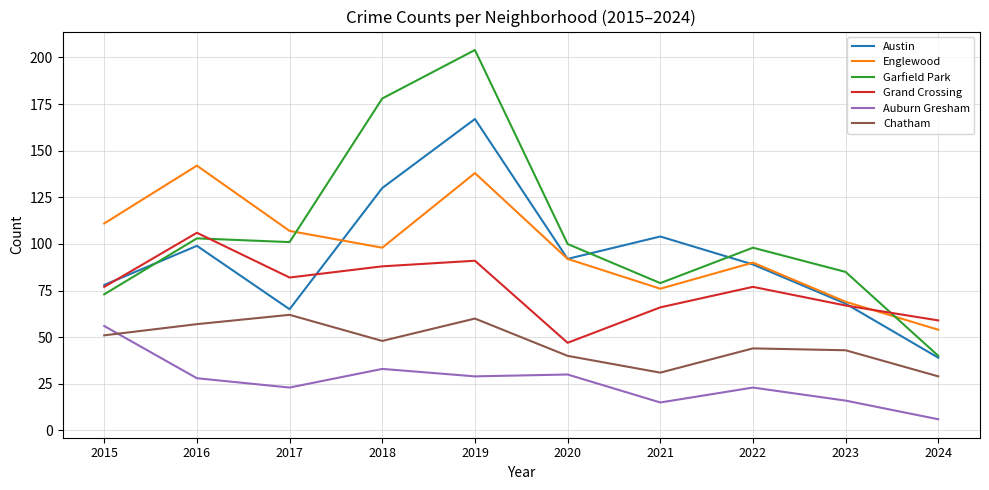

What is the maximum value shown in the chart?

204